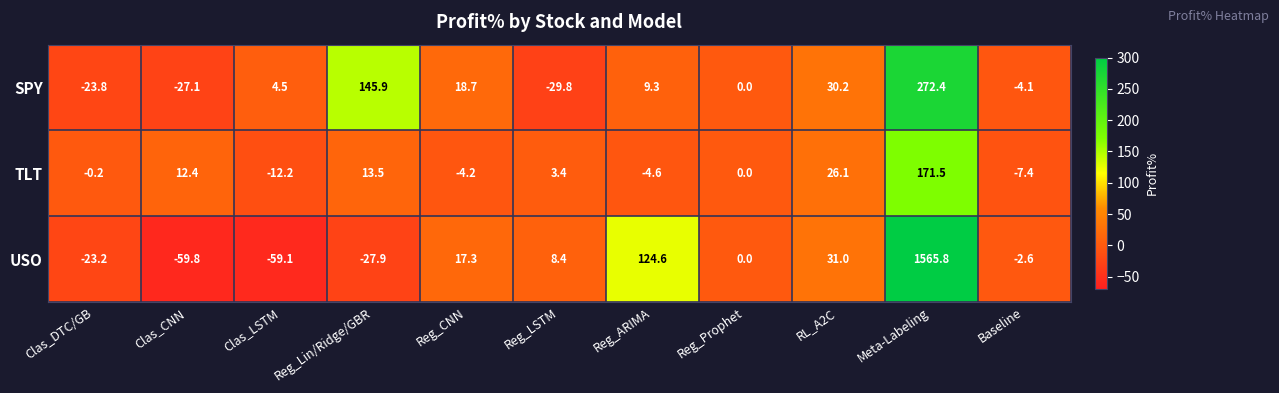

Where is SPY nearest to the value 121?

Reg_Lin/Ridge/GBR